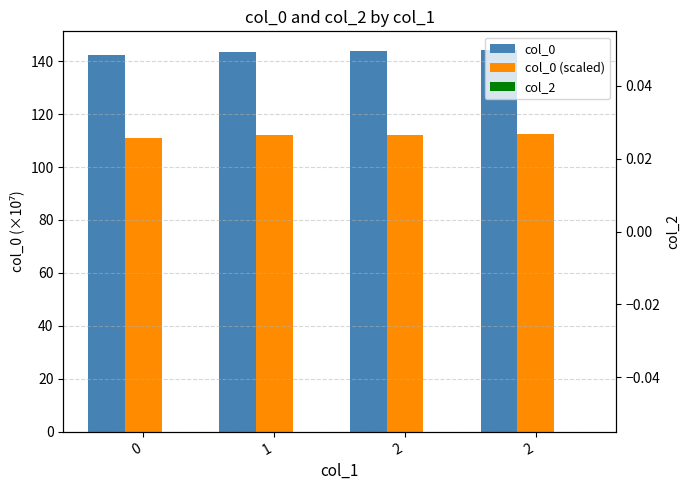

Is it true that col_2 equals 0.0 at 1?

True